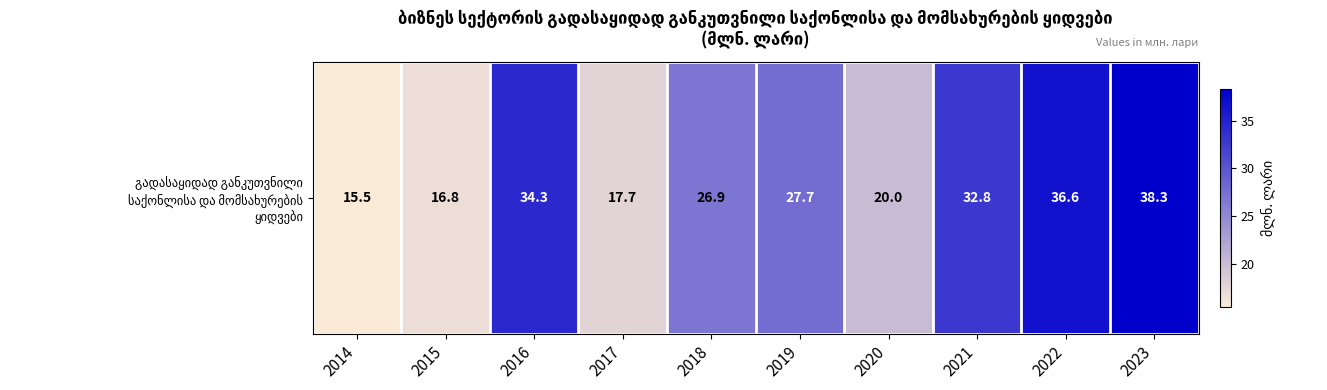

Is it true that the value at 2017 is 17.7?

True